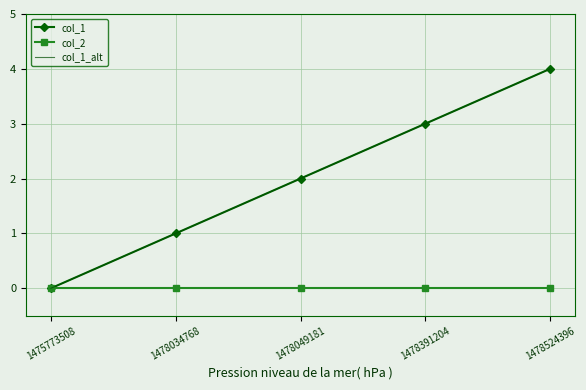

Which series has the largest total across all categories?

col_1